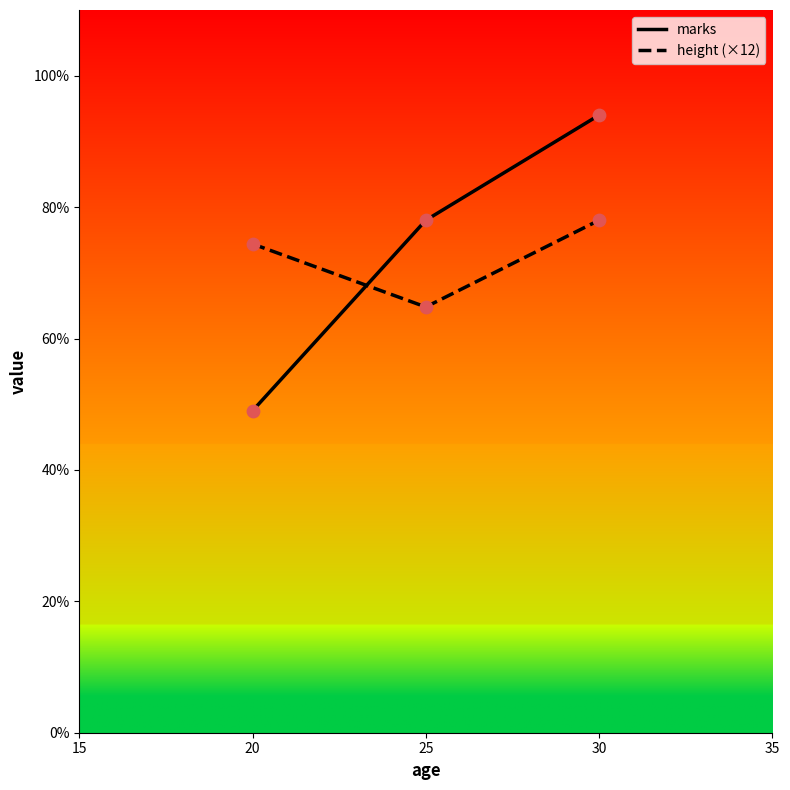

At how many categories does at least one series exceed 91?

1